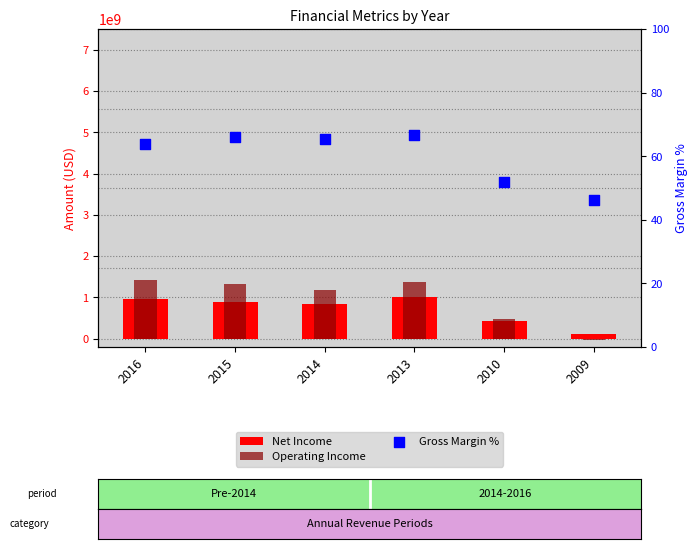

What is the total value across all series at 2009?

87000046.1